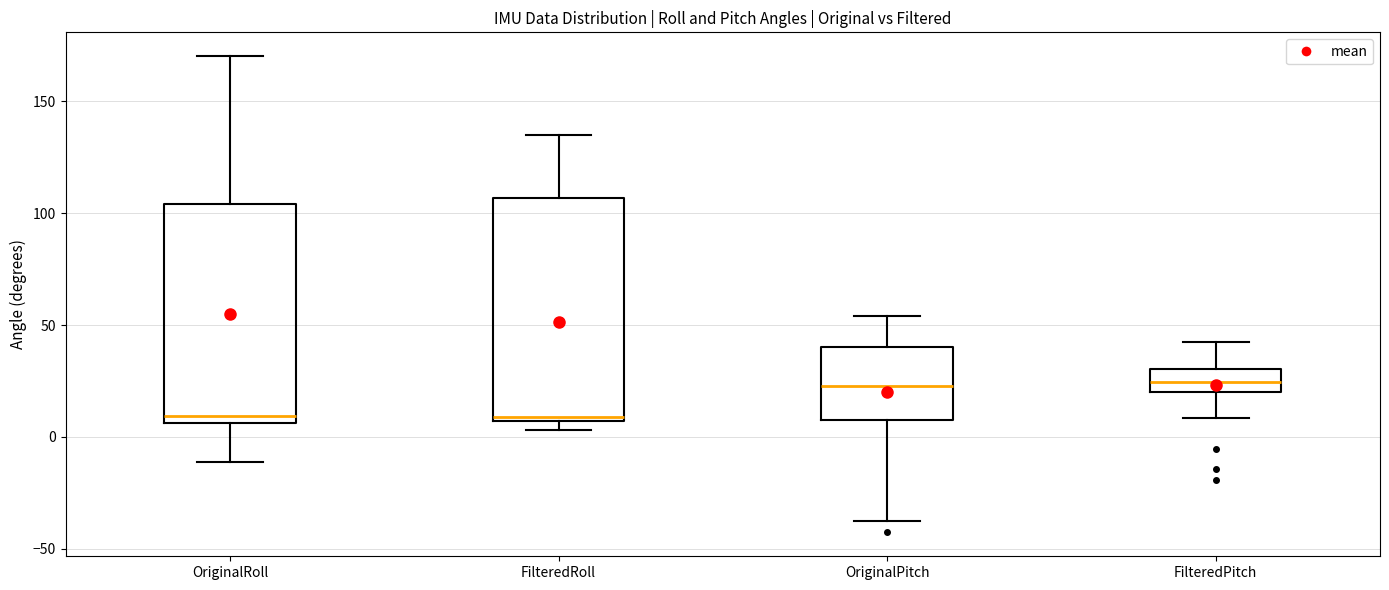

Reading left to right, read every box against the y-axis: the position of its median line, the range the box covers, and the ends of its whiskers. The values are not printed on the chart, so give them approximately, as read against the axis.

OriginalRoll: median 10, box 5 to 105, whiskers -10 to 170
FilteredRoll: median 10, box 5 to 105, whiskers 5 (just below the box's lower edge) to 135
OriginalPitch: median 25, box 10 to 40, whiskers -35 to 55
FilteredPitch: median 25, box 20 to 30, whiskers 10 to 40